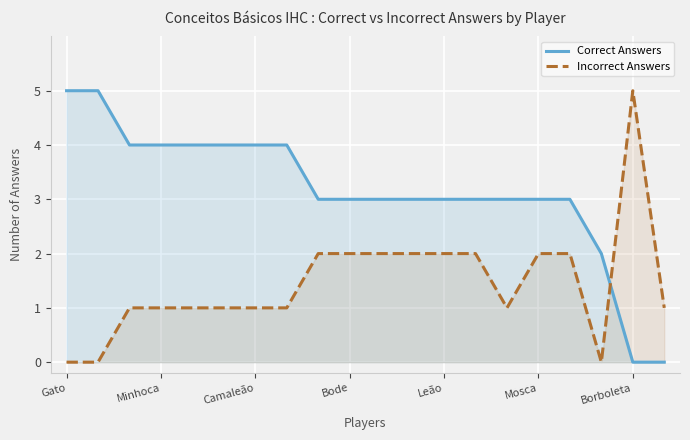

True or false: Incorrect Answers has a value of 2 at 16.

True